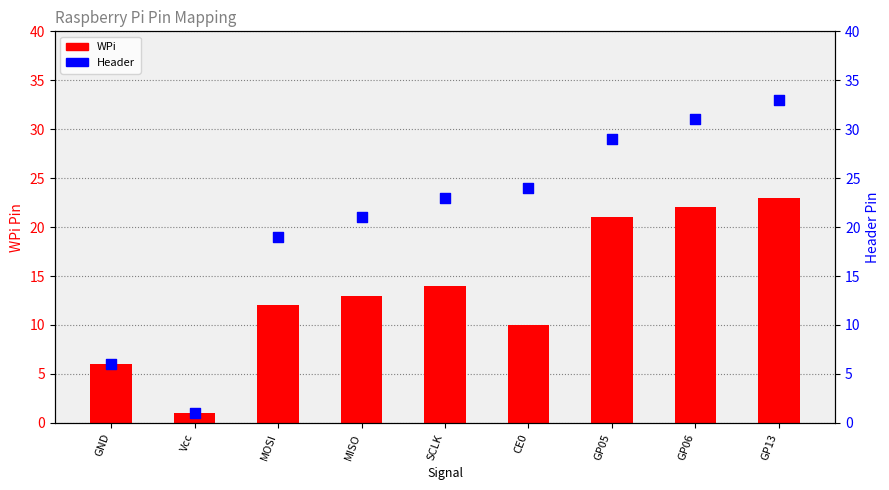

Which series has the widest spread of Y values?

Header